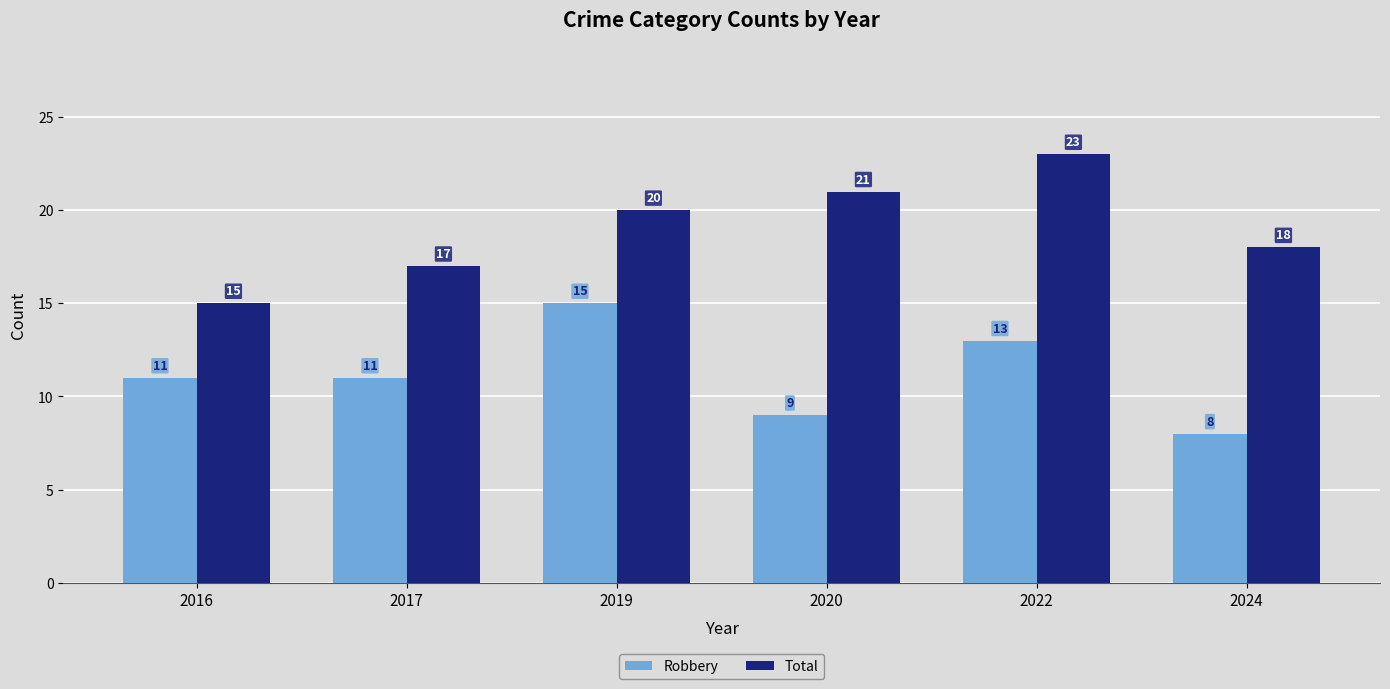

What is the value of the Robbery bar at the 1st from the left?

11